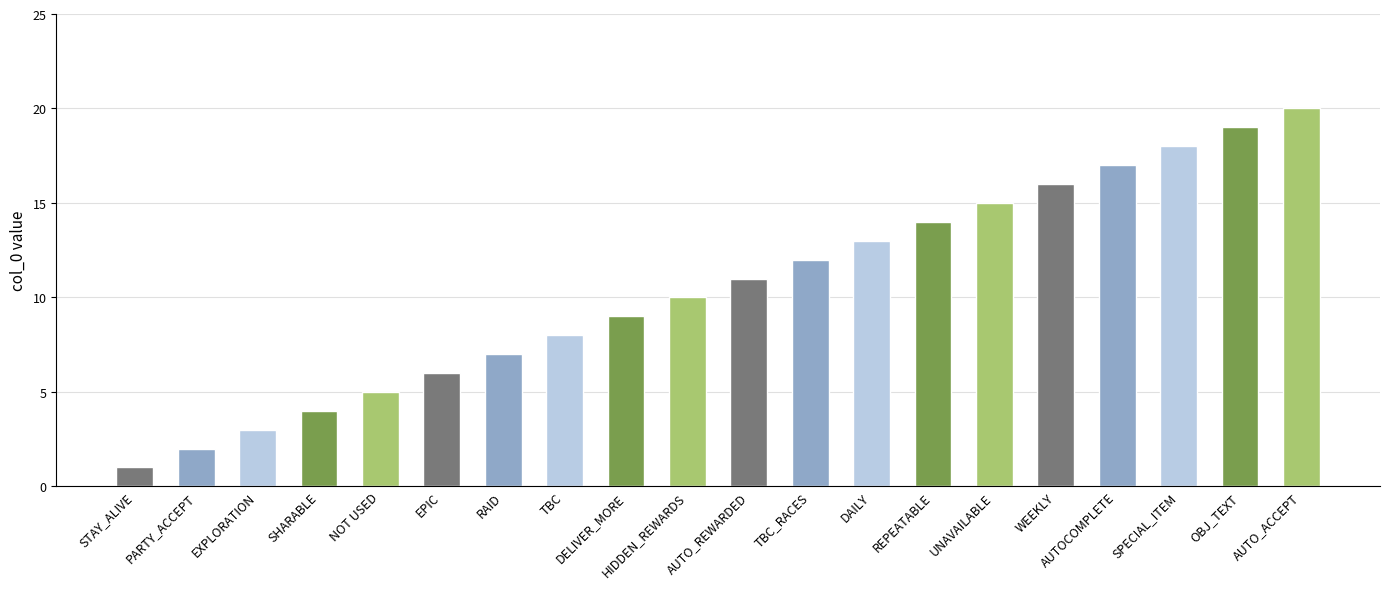

The chart shows a value of 0 at STAY_ALIVE. True or false?

False